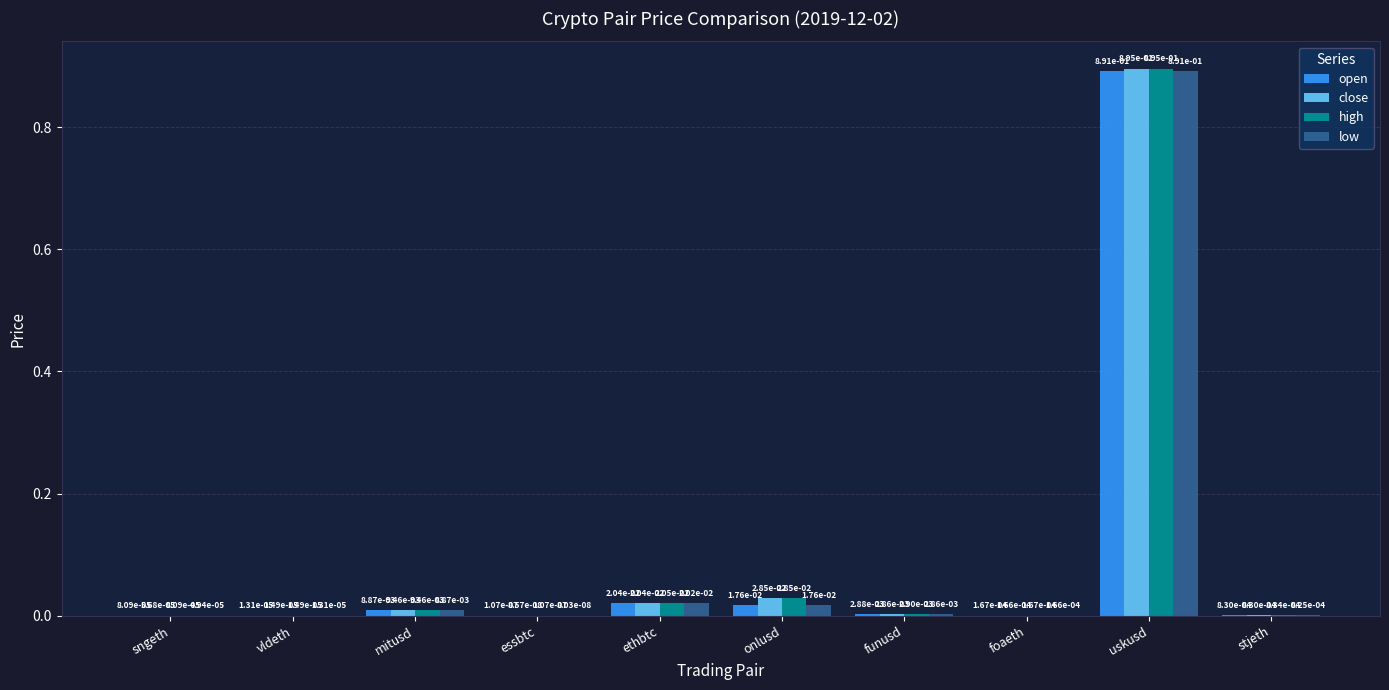

How many groups of bars are there?

10